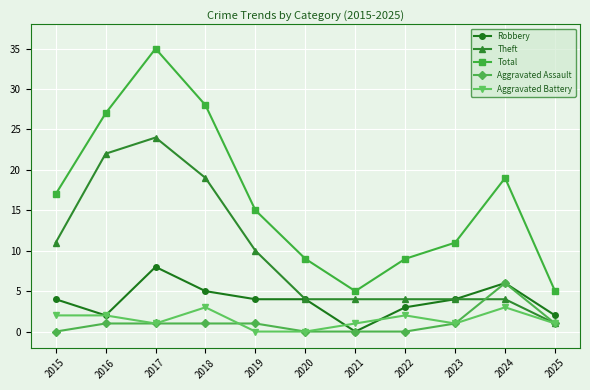

Count the number of data series in this chart.

5